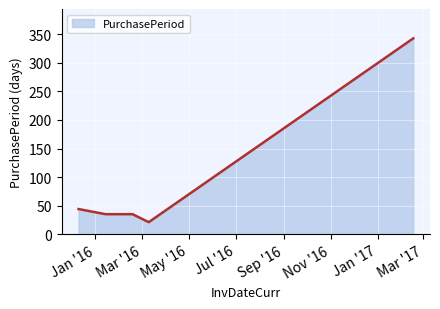

What is the maximum value shown in the chart?

343